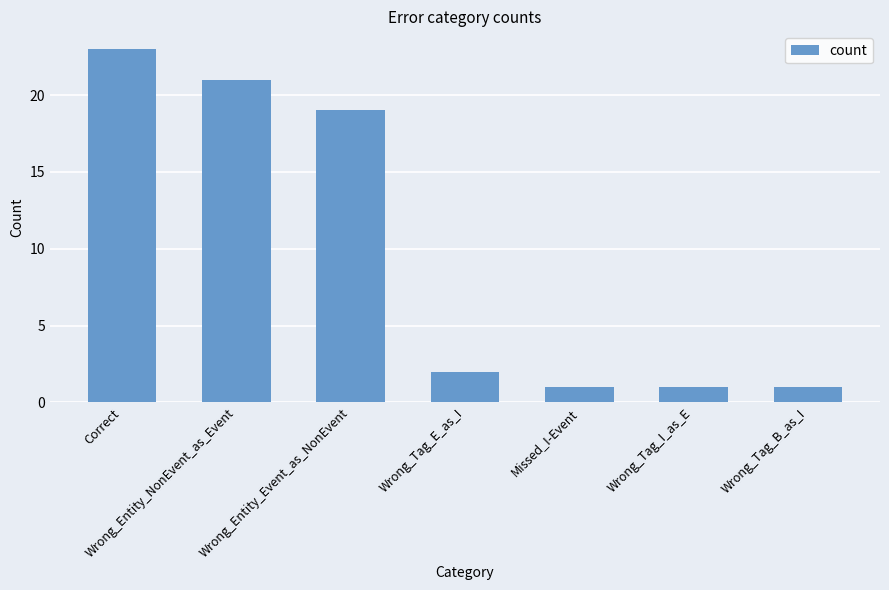

At which label is the value closest to 12?

Wrong_Entity_Event_as_NonEvent